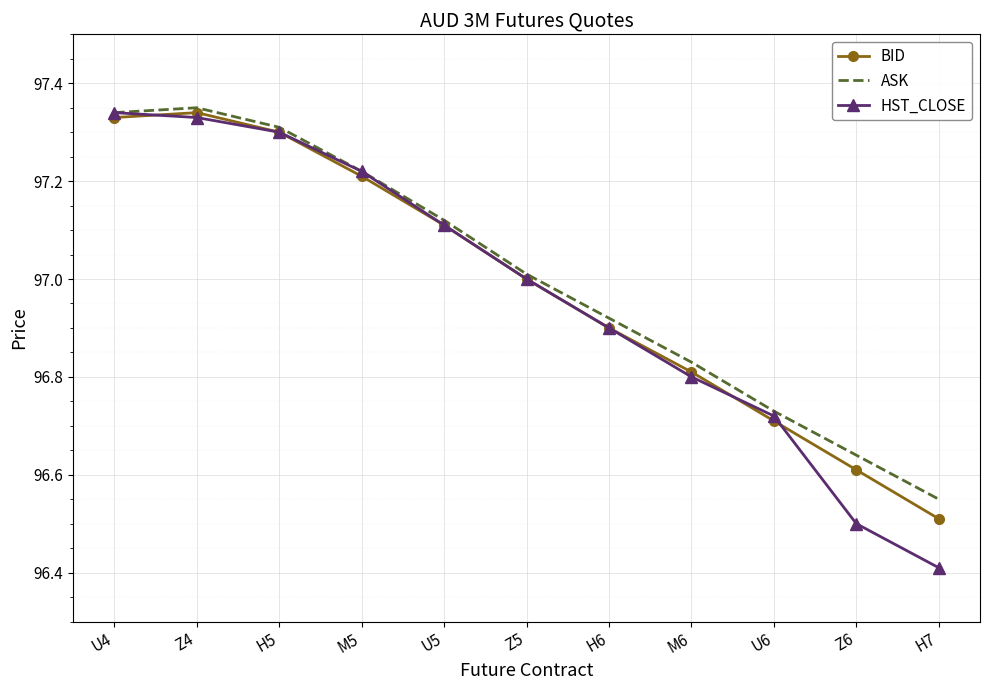

What is the sum of all BID values?

1066.8